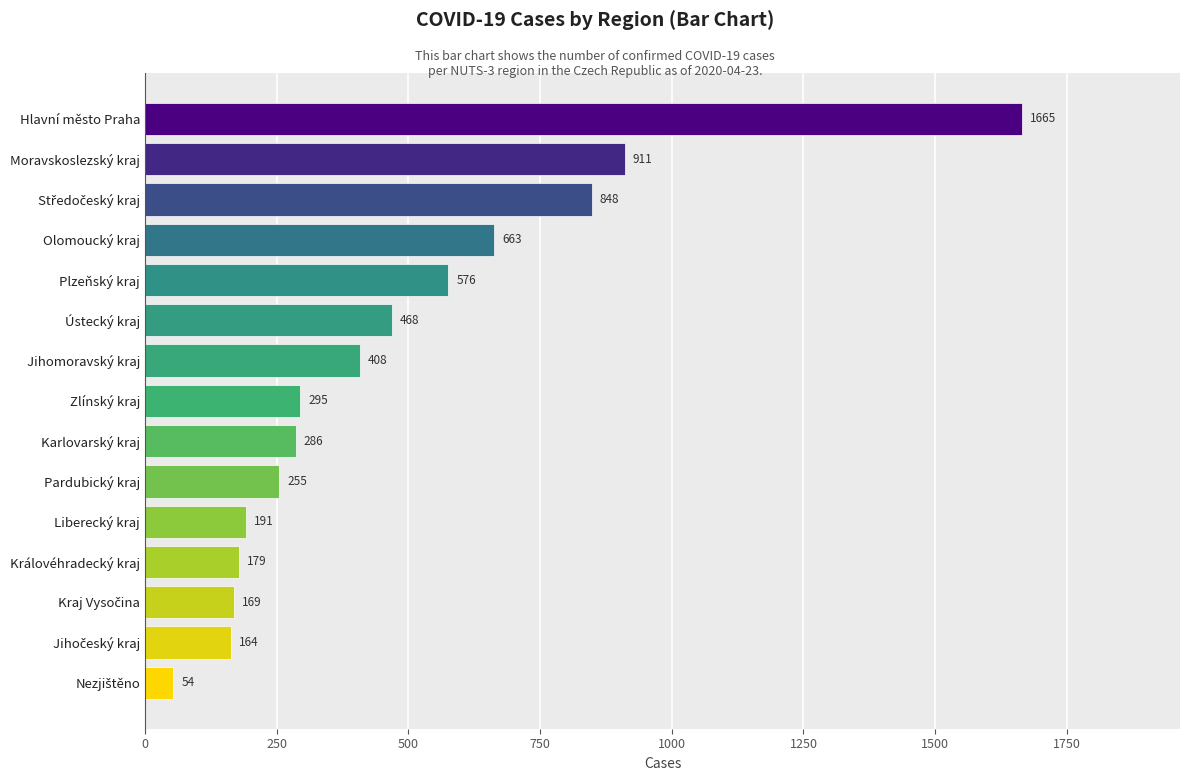

What is the average value?

475